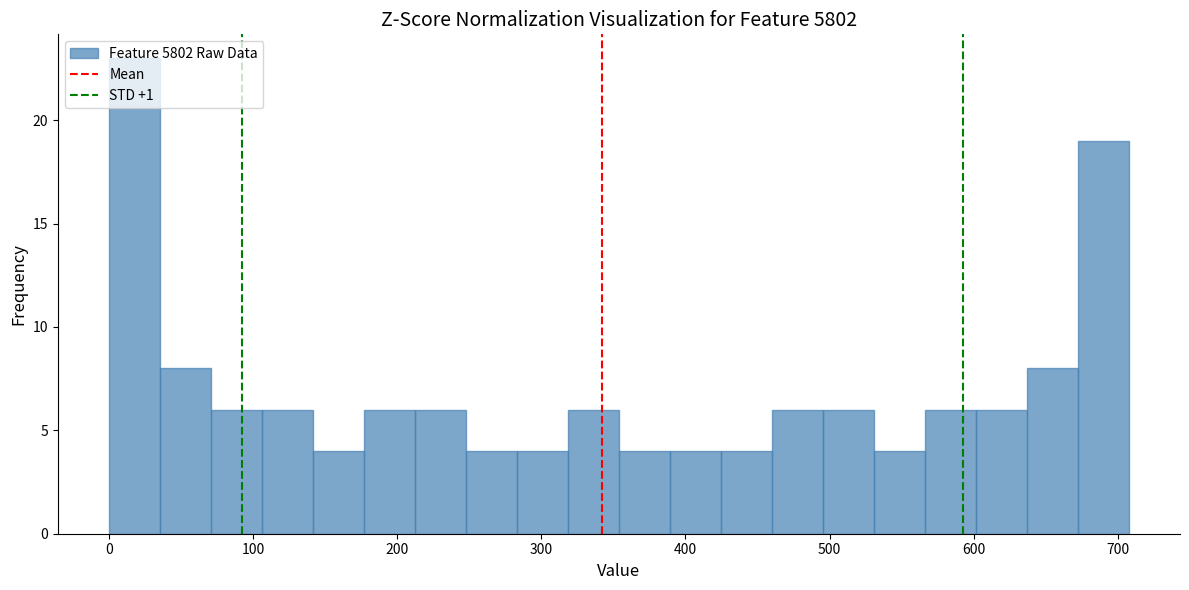

Read against the x-axis, roughly where is the centre of the tallest bar?

20